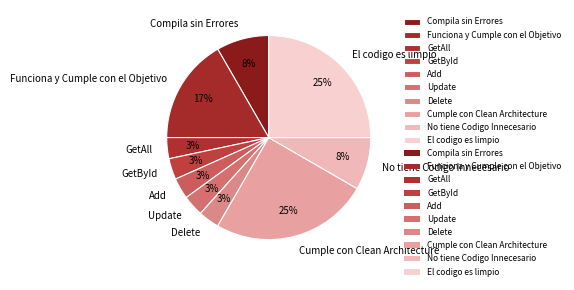

What percentage is the GetAll slice, to the nearest percent?

3%